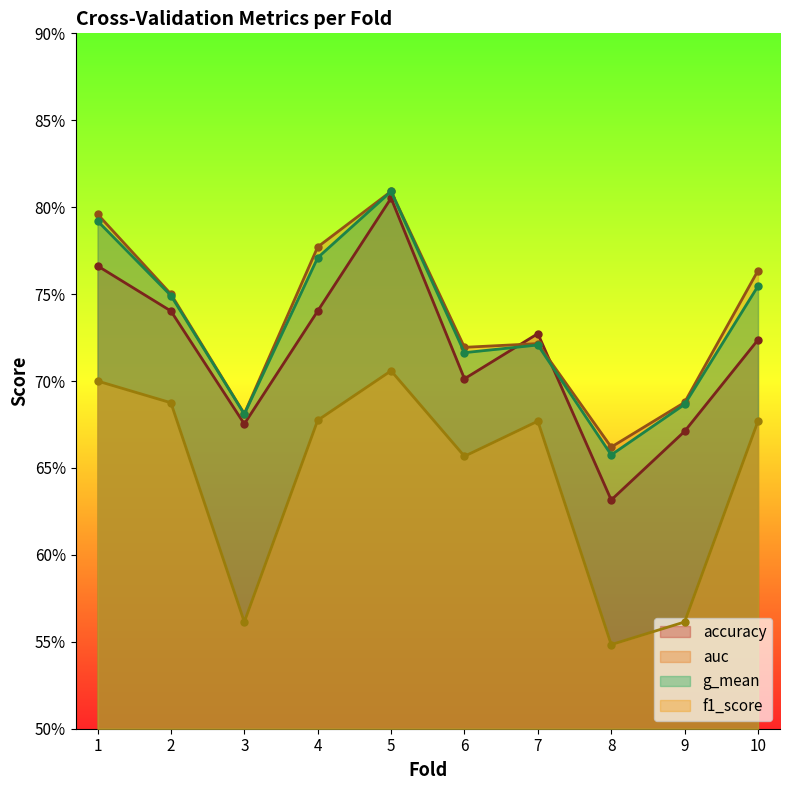

What value does the accuracy series have at 9?

0.7